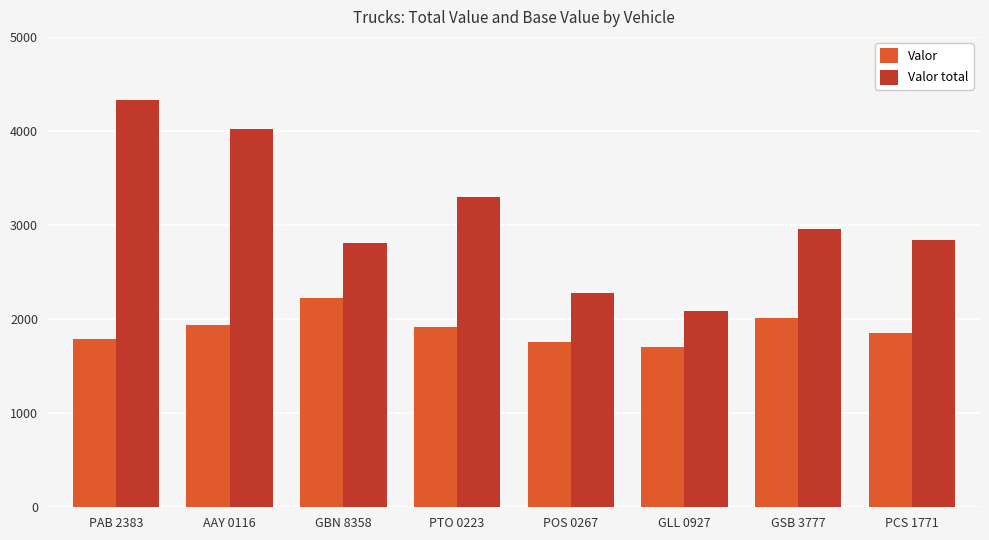

At which label does Valor total reach its peak?

PAB 2383